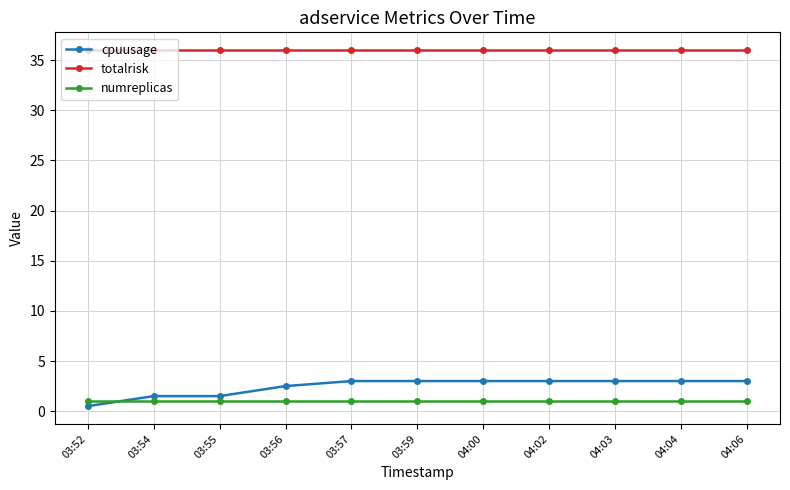

What is the value of the cpuusage point at the 2nd from the left?

1.5